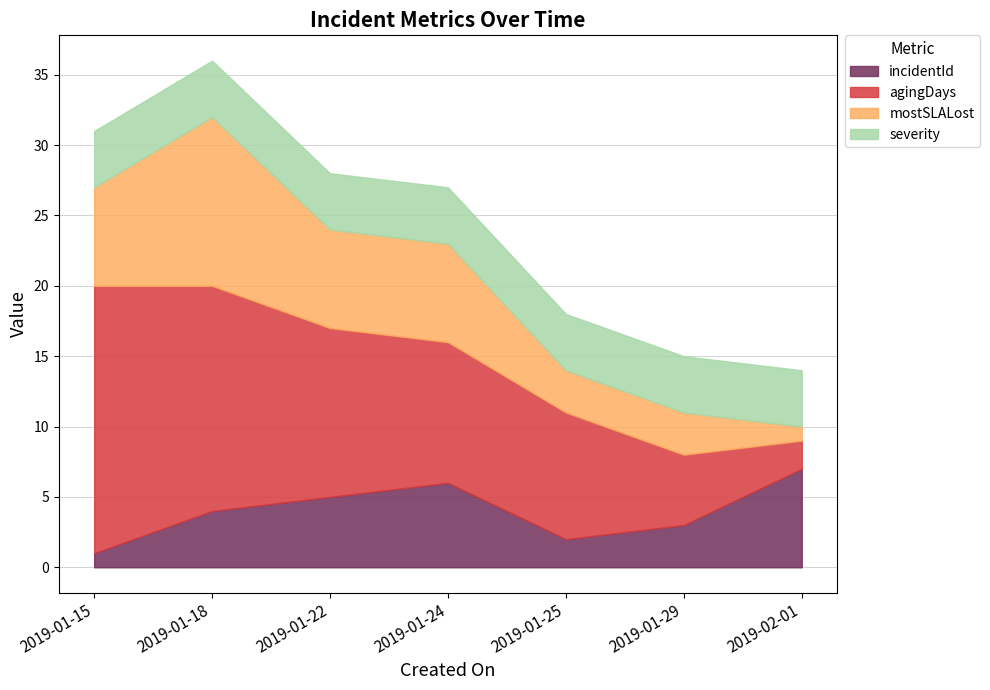

What is the difference between the maximum and minimum values in the incidentId series?

6